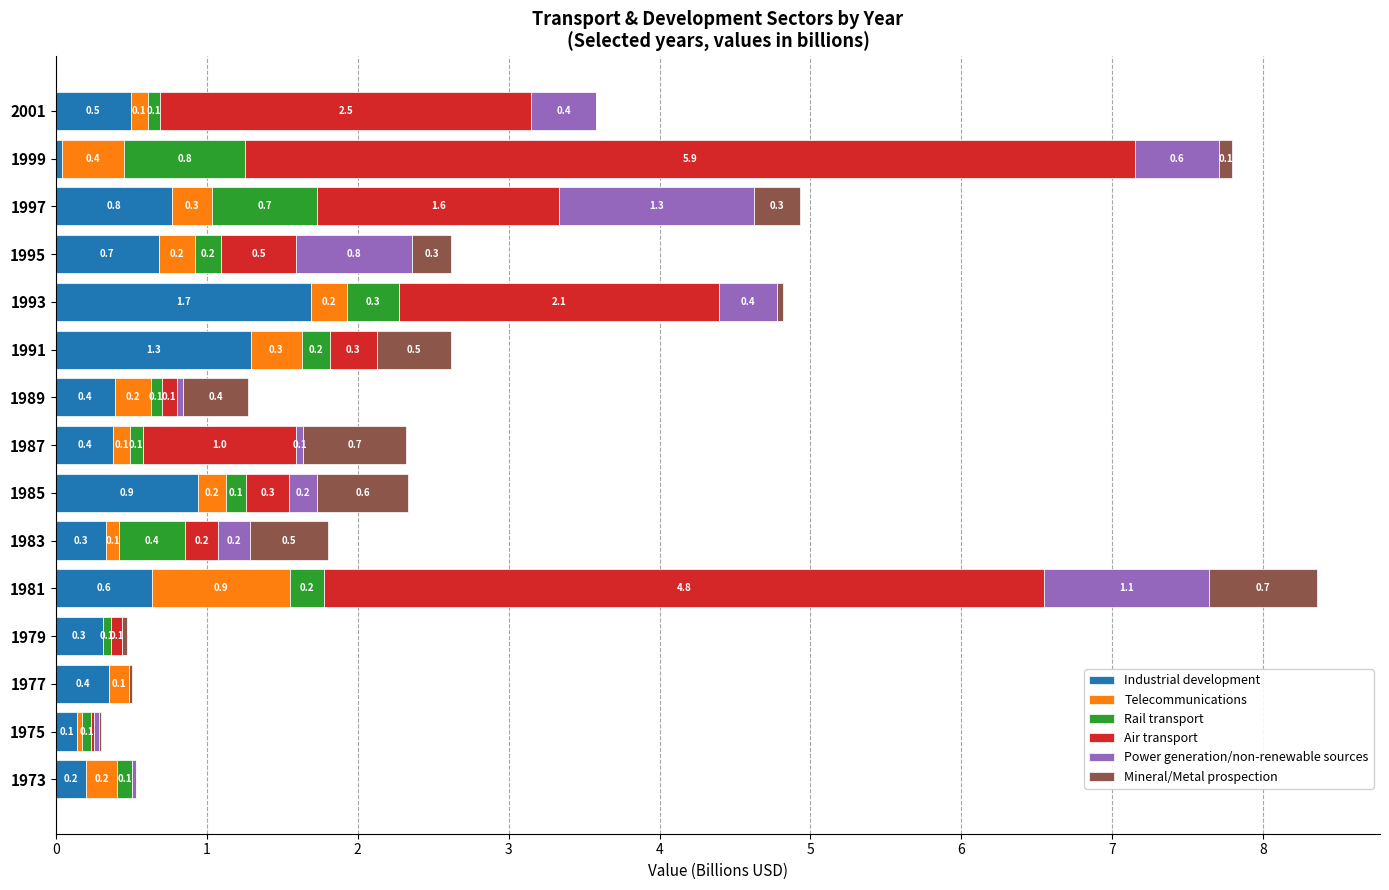

The value of Industrial development at 1989 is 0.4. True or false?

True